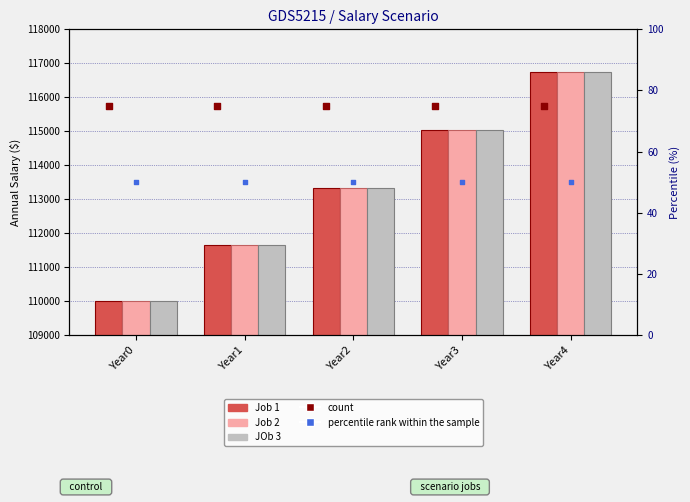

What is the total value across all series at Year4?

350250.0